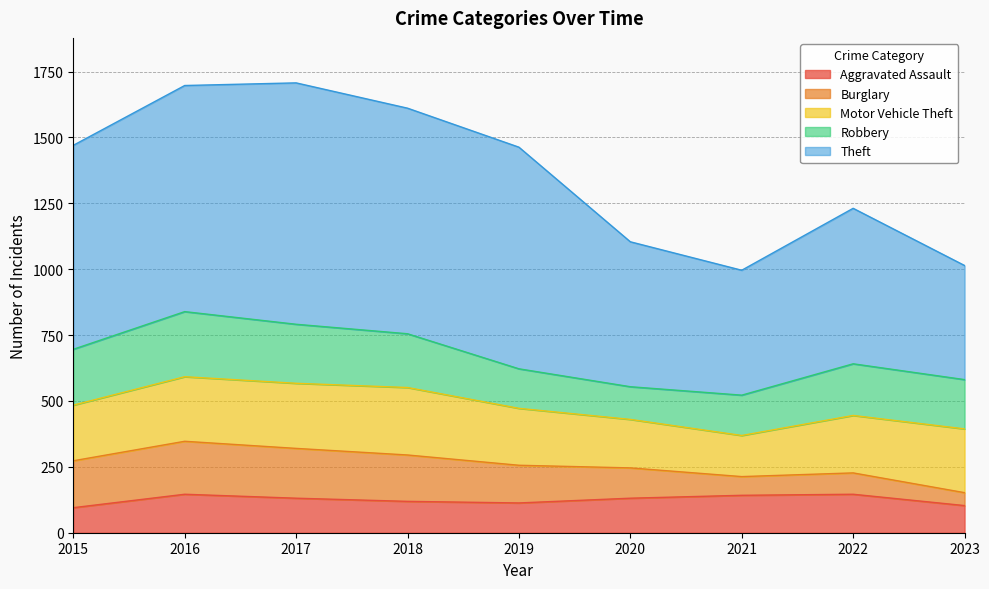

Reading right to left, extract all data points from this chart.

Aggravated Assault: 2023=103	2022=146	2021=142	2020=131	2019=113	2018=119	2017=131	2016=146	2015=95
Burglary: 2023=49	2022=81	2021=71	2020=115	2019=143	2018=176	2017=189	2016=201	2015=178
Motor Vehicle Theft: 2023=242	2022=218	2021=156	2020=184	2019=216	2018=256	2017=247	2016=245	2015=211
Robbery: 2023=187	2022=196	2021=153	2020=124	2019=150	2018=204	2017=224	2016=247	2015=212
Theft: 2023=433	2022=590	2021=474	2020=550	2019=841	2018=856	2017=916	2016=858	2015=774